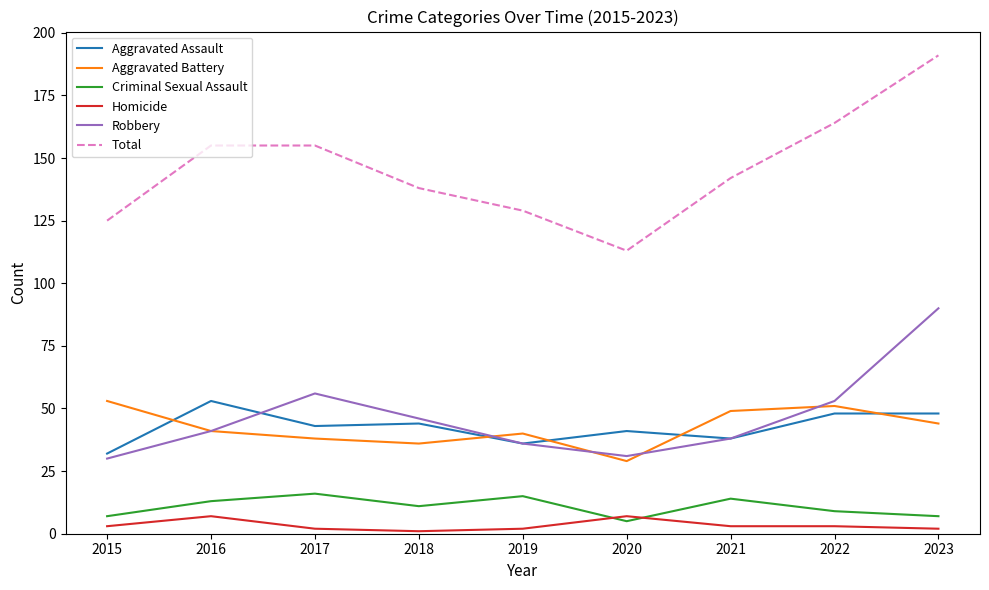

What is the difference between the maximum and minimum values in the Homicide series?

6